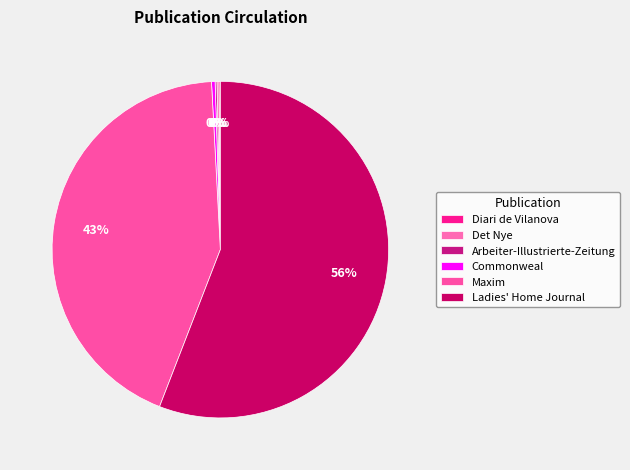

Which slice is the largest?

Ladies' Home Journal